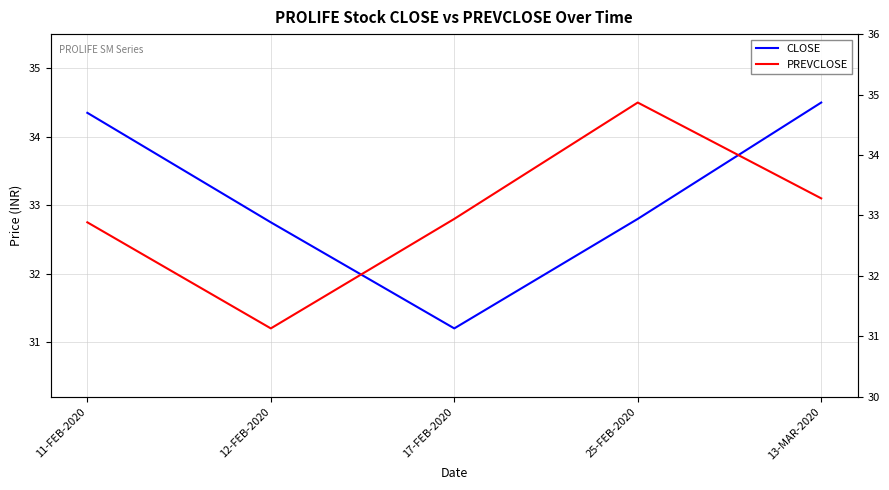

Which series ends up on top after the final intersection of CLOSE and PREVCLOSE?

CLOSE